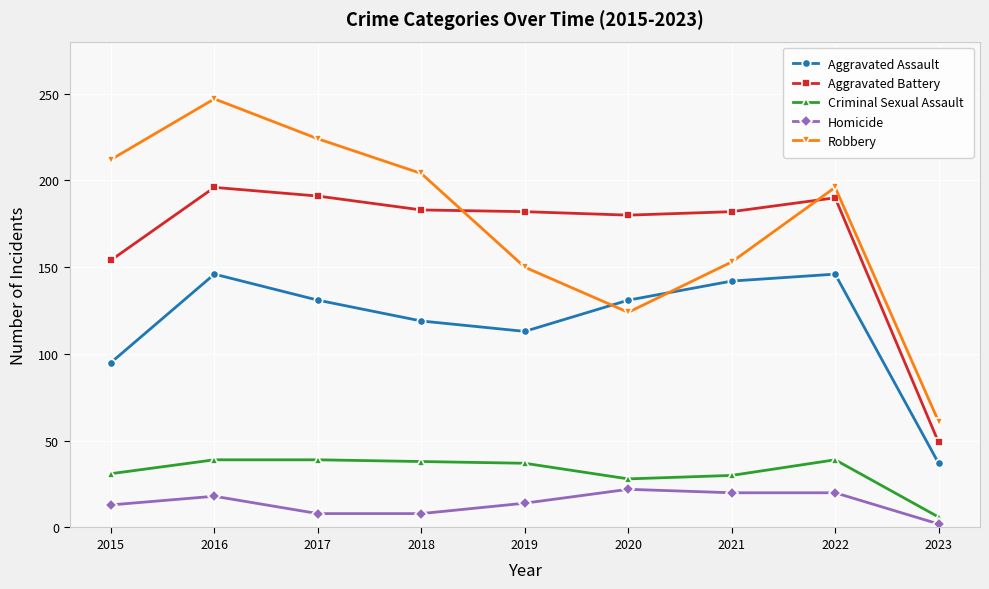

How many data points does each series have?

9